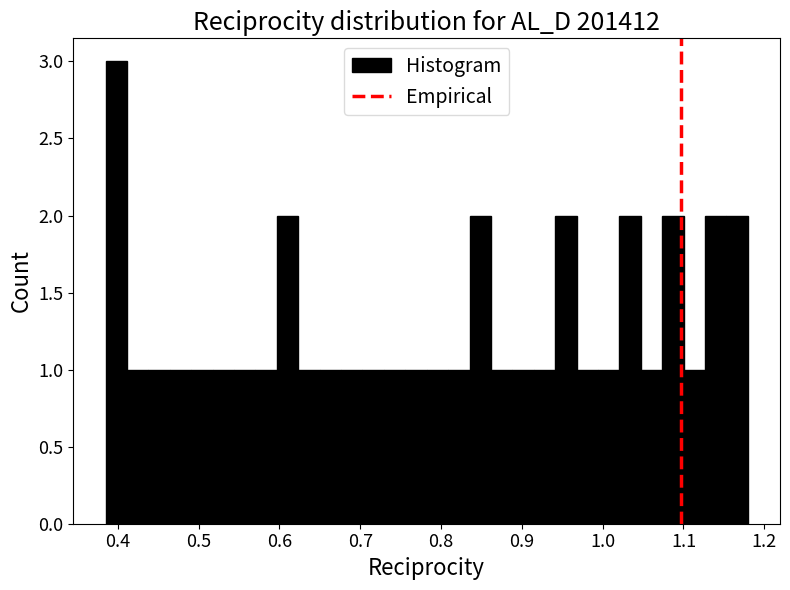

Around what value on the x-axis is the tallest bar? Give the approximate position of its centre, as read against the axis.

0.40